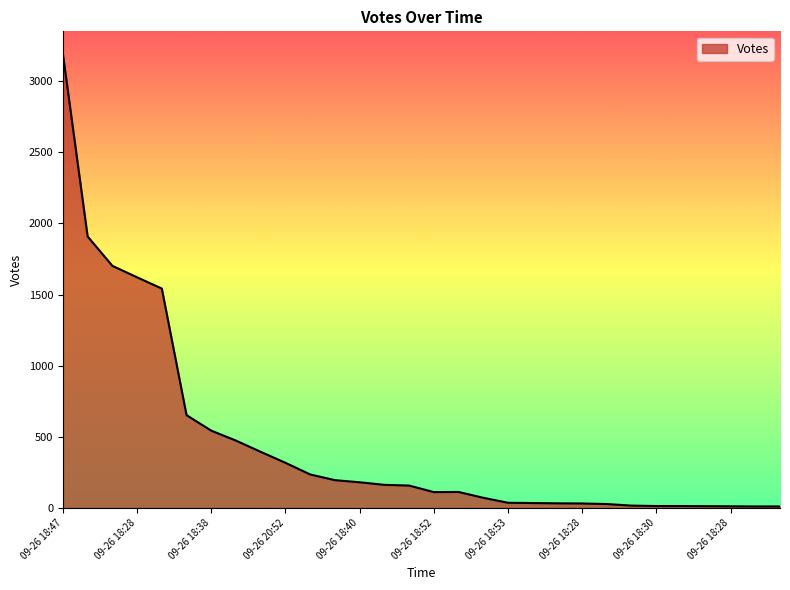

What is the difference between the maximum and minimum values?

3181